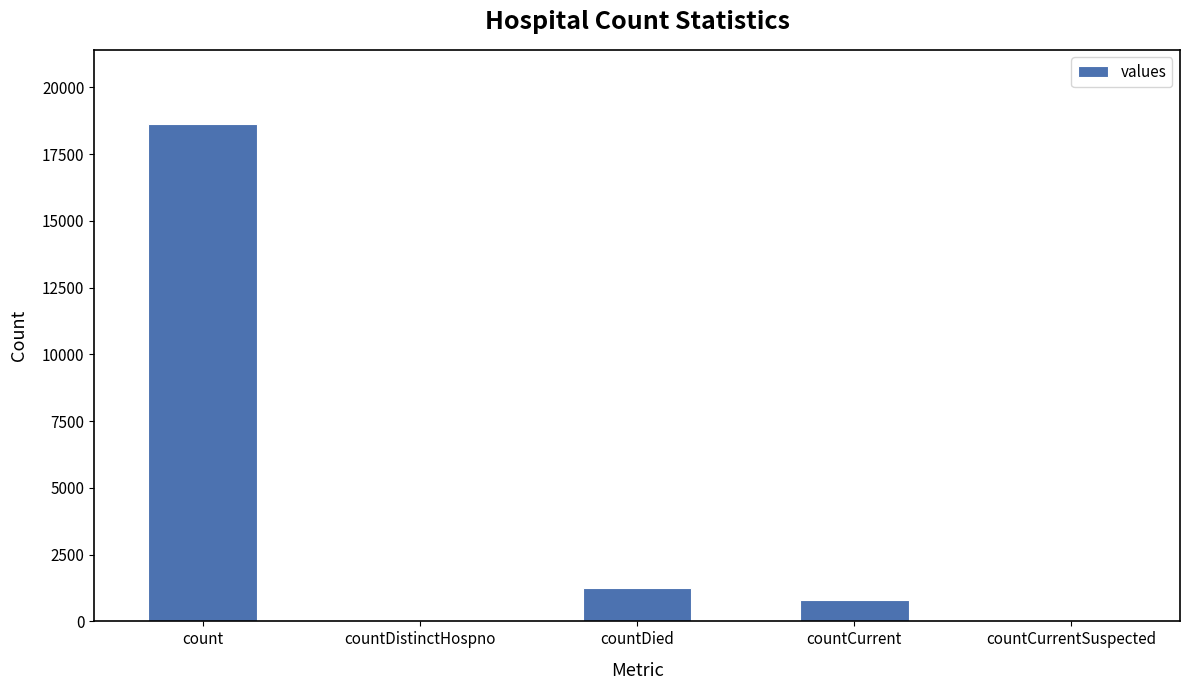

Are the bars horizontal?

No